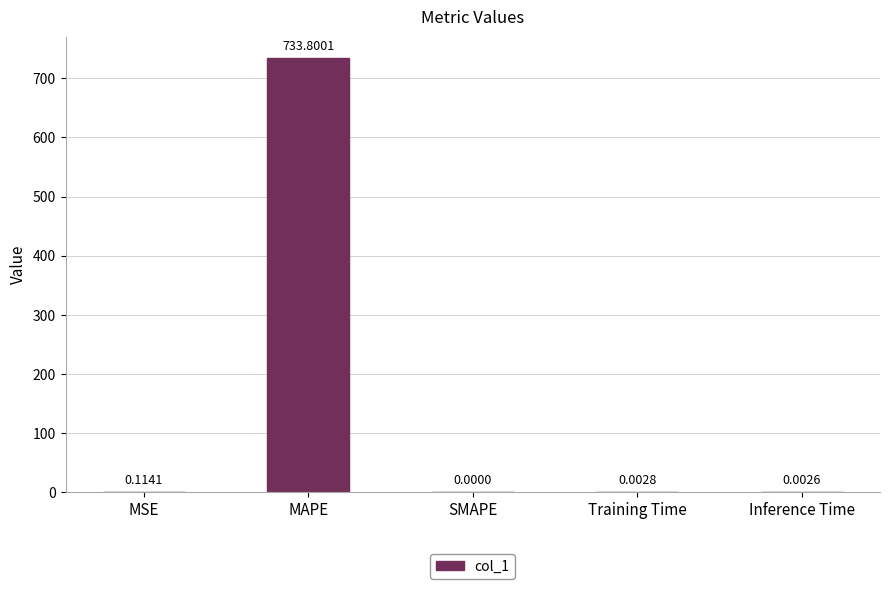

How many data points does each series have?

5